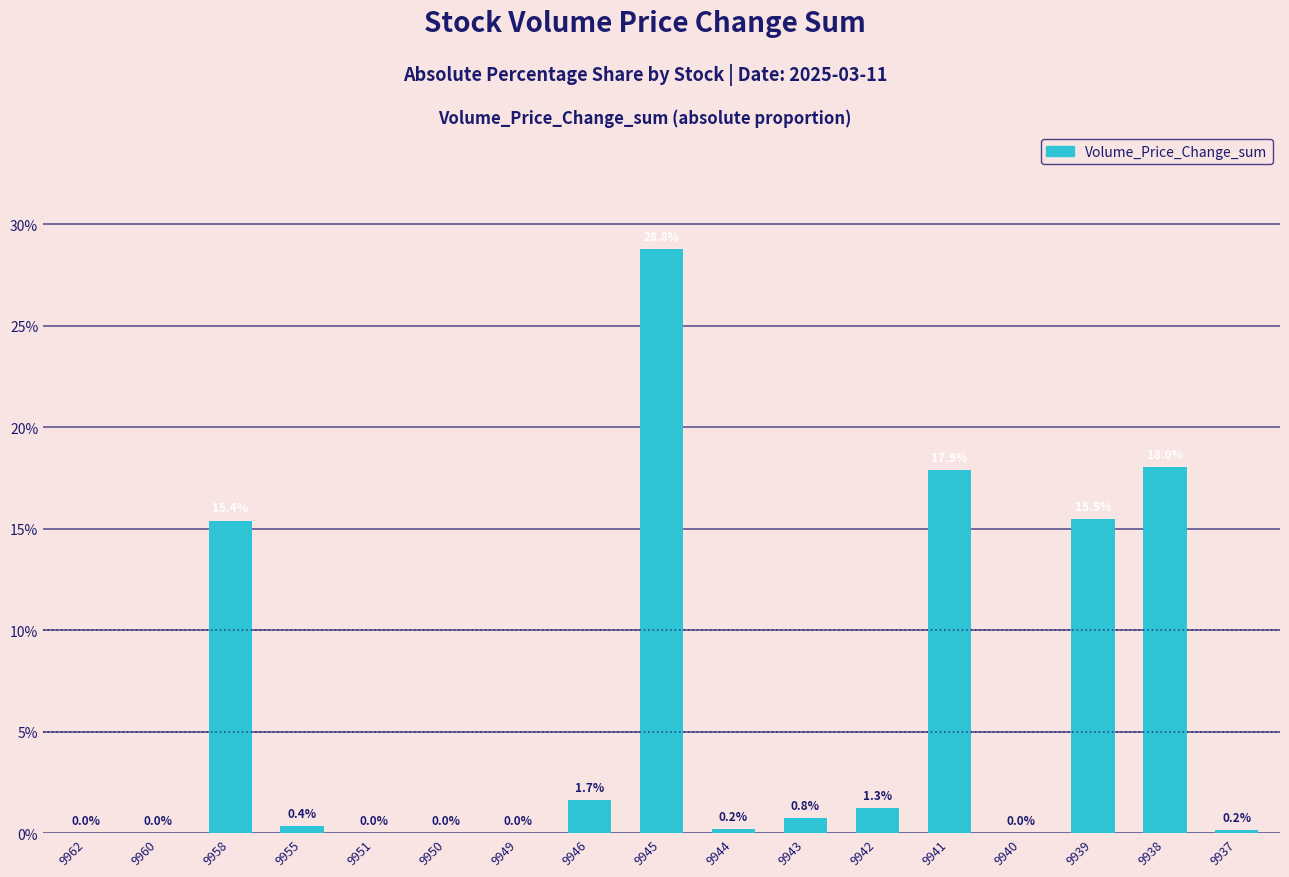

Is it true that the value at 9941 is 17.9?

True